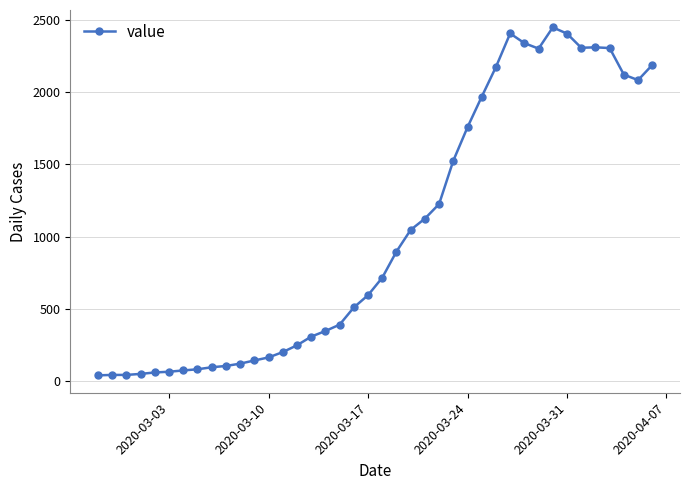

What is the average value?

1034